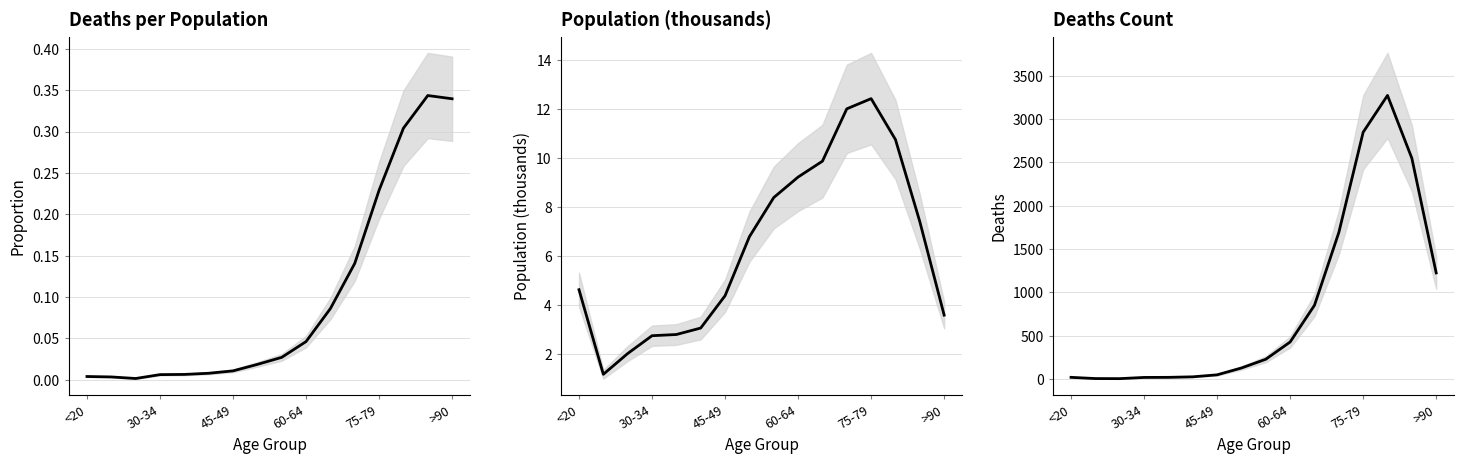

What is the highest value of the Population (thousands) series?

12.4